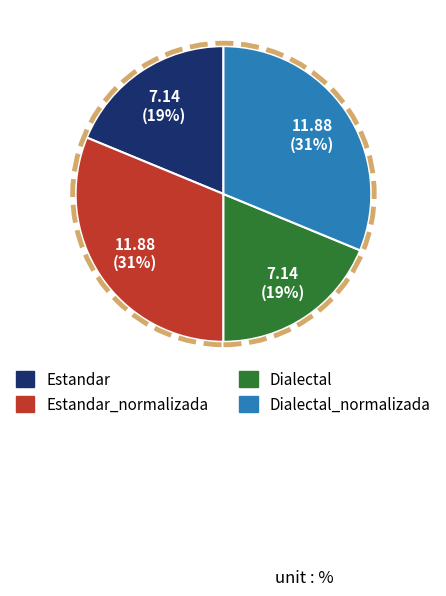

To the nearest percent, what is the difference between the largest and smallest slice percentages?

12%